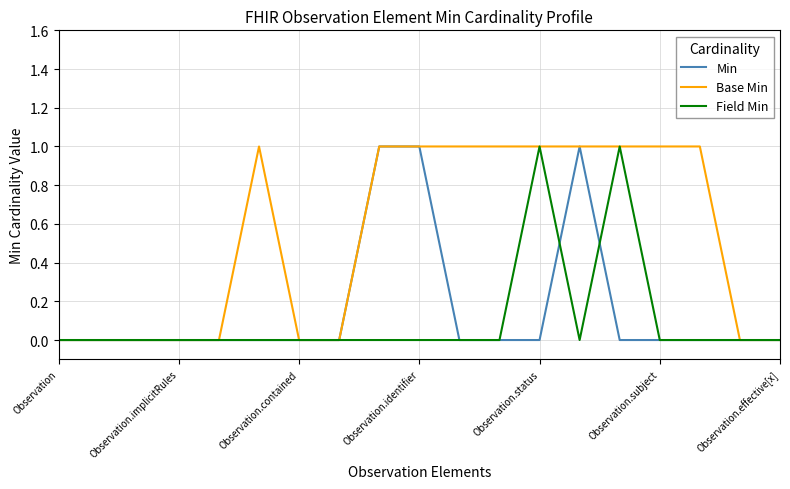

Which series has the largest total across all categories?

Base Min